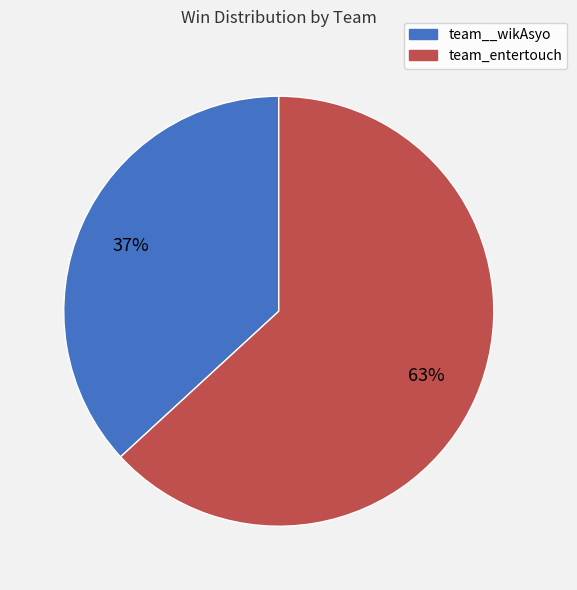

To the nearest percent, what is the difference between the largest and smallest slice percentages?

26%